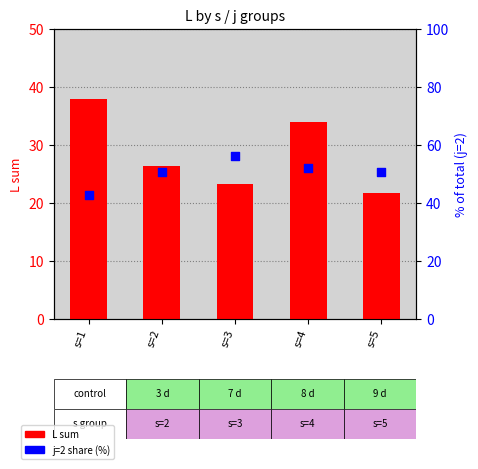

What is the total value across all series at s=1?

80.7